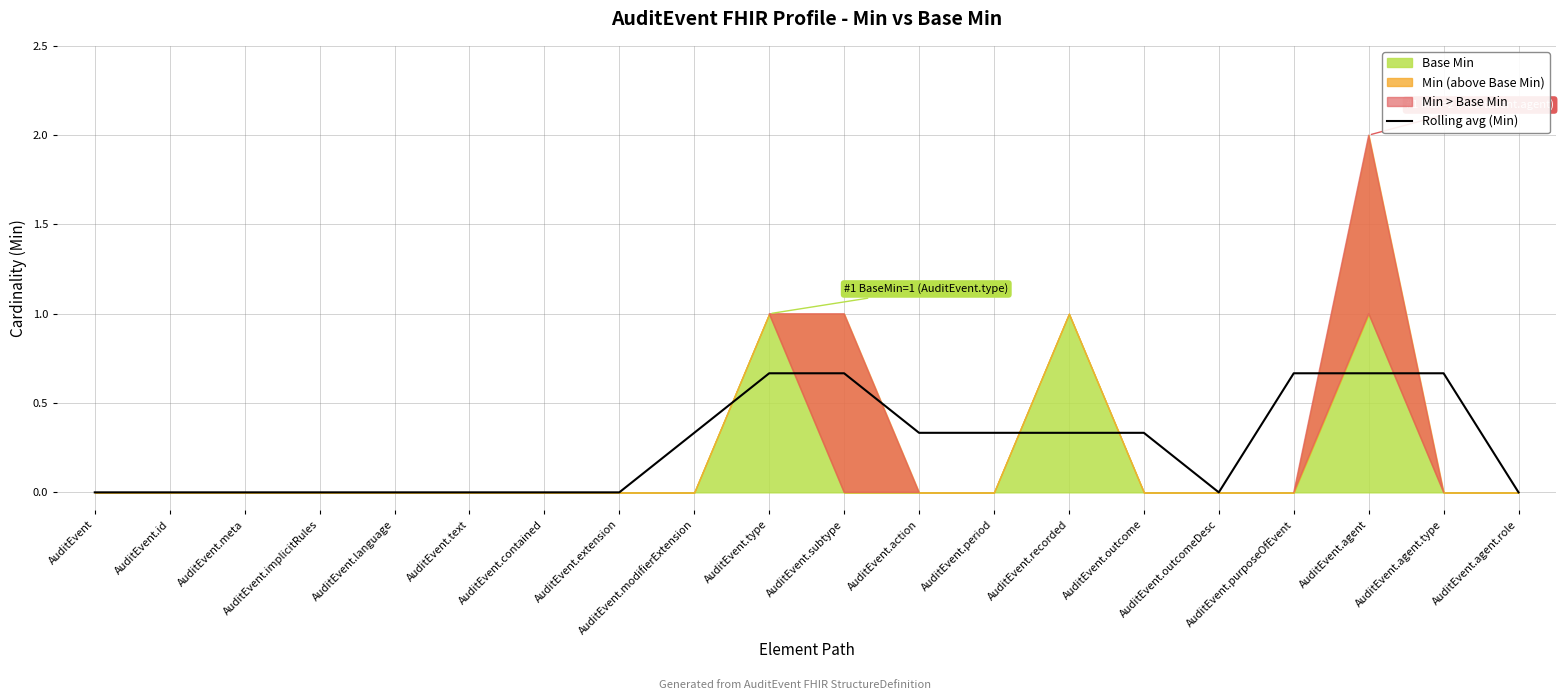

Reading left to right, what are all the values shown in this chart?

0.0	0.0	0.0	0.0	0.0	0.0	0.0	0.0	0.3	0.7	0.7	0.3	0.3	0.3	0.3	0.0	0.7	0.7	0.7	0.0